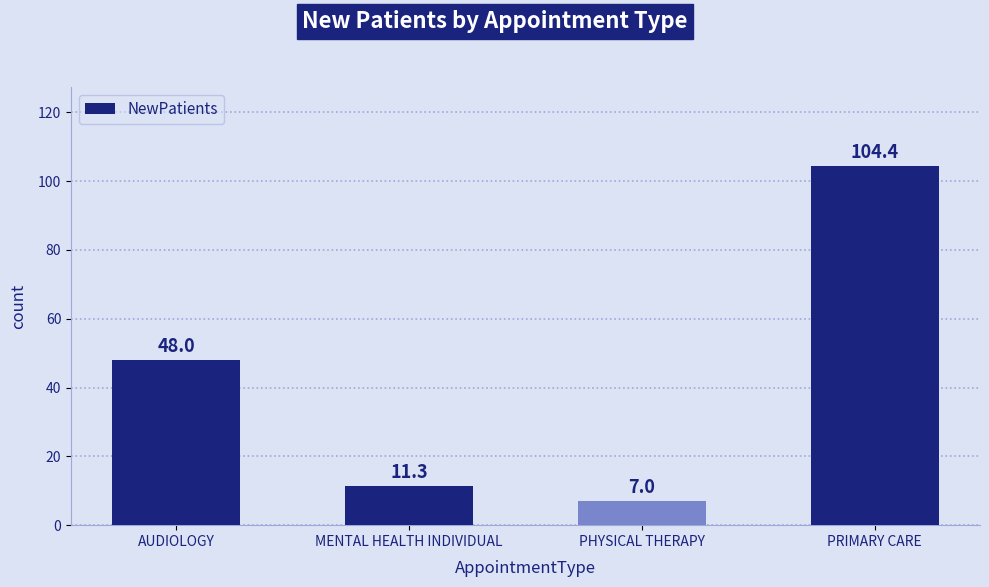

Rank the categories by value from lowest to highest.

PHYSICAL THERAPY, MENTAL HEALTH INDIVIDUAL, AUDIOLOGY, PRIMARY CARE